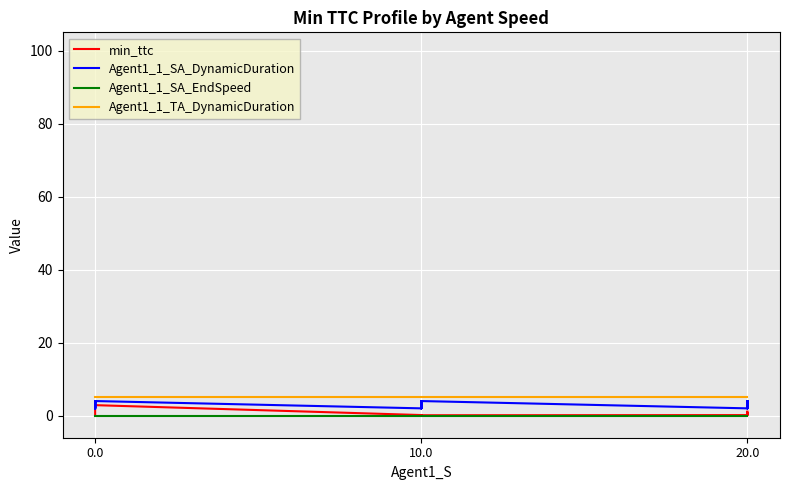

What is the difference between the highest and lowest values at 0.0?

5.0